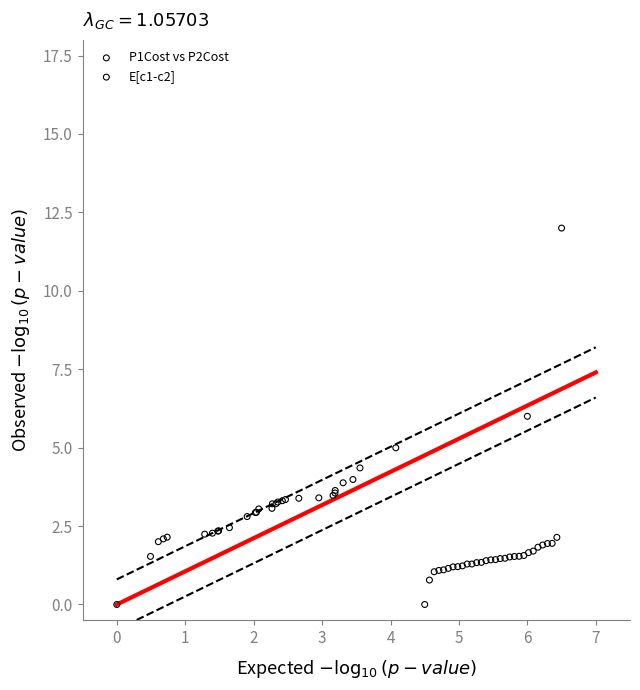

Which series has the widest spread of Y values?

E[c1-c2]